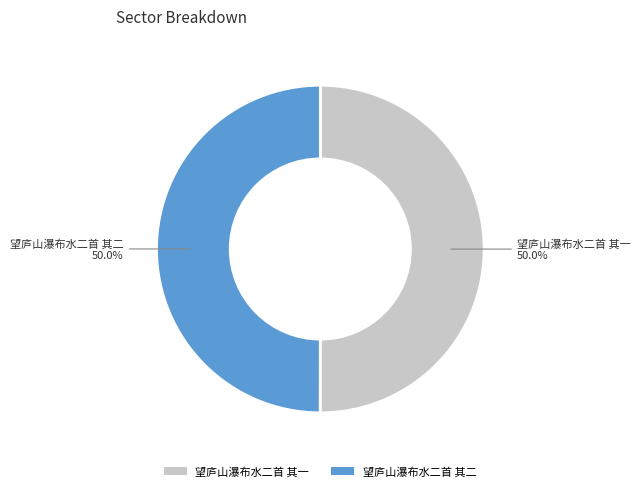

What is the ratio of the value at 望庐山瀑布水二首 其一 to the value at 望庐山瀑布水二首 其二?

1.0